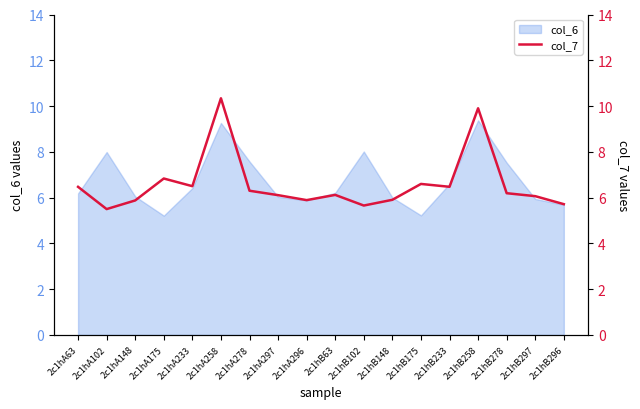

How many lines are shown in the chart?

1